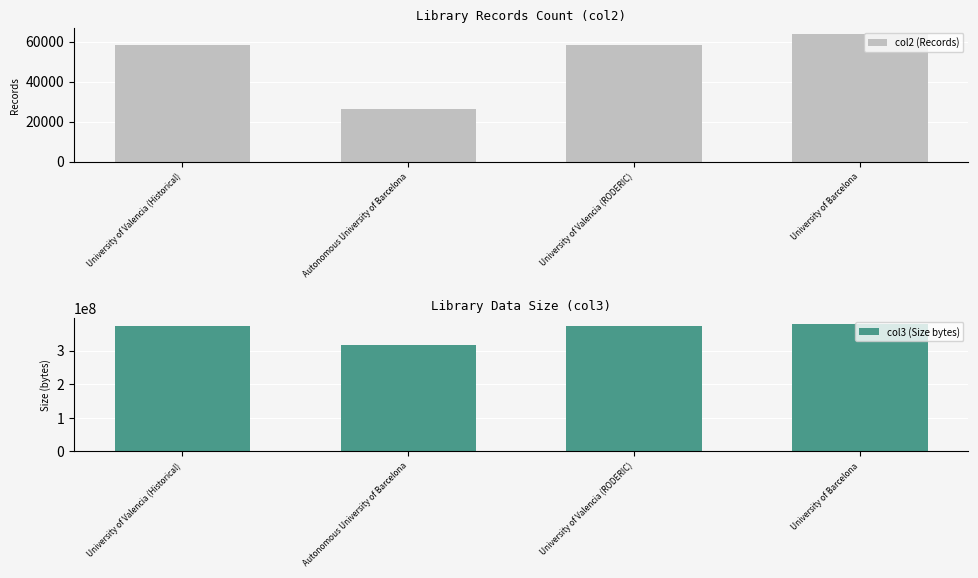

How many bars are there in total?

8